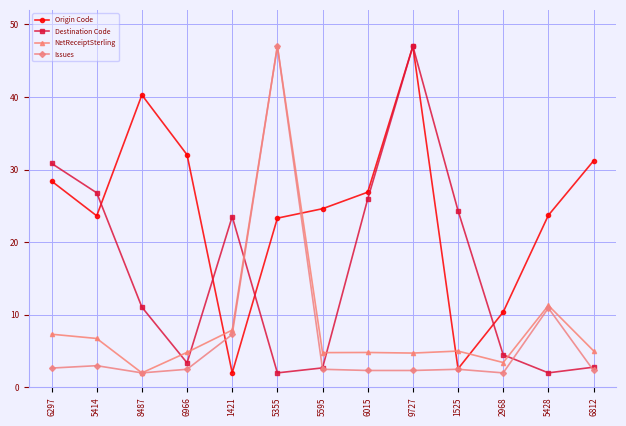

Does the chart display data point markers on the line(s)?

Yes